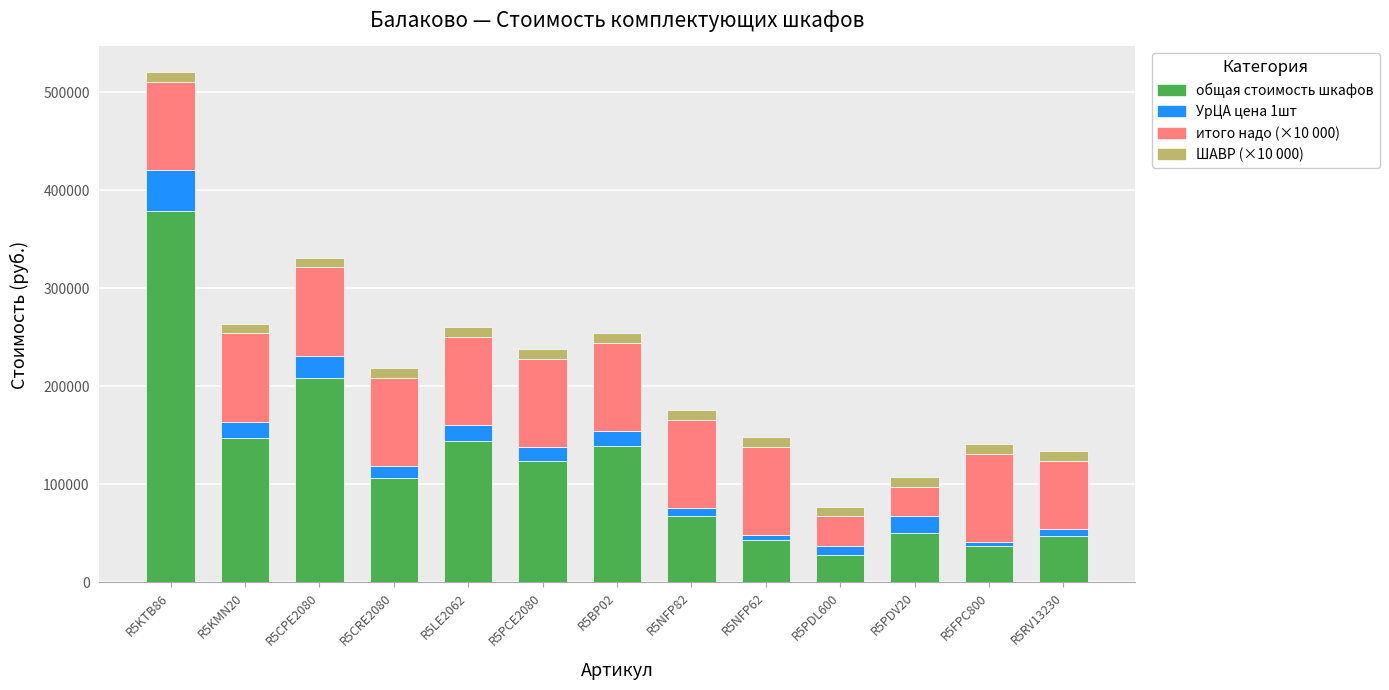

What is the total value across all series at R5KTB86?

520910